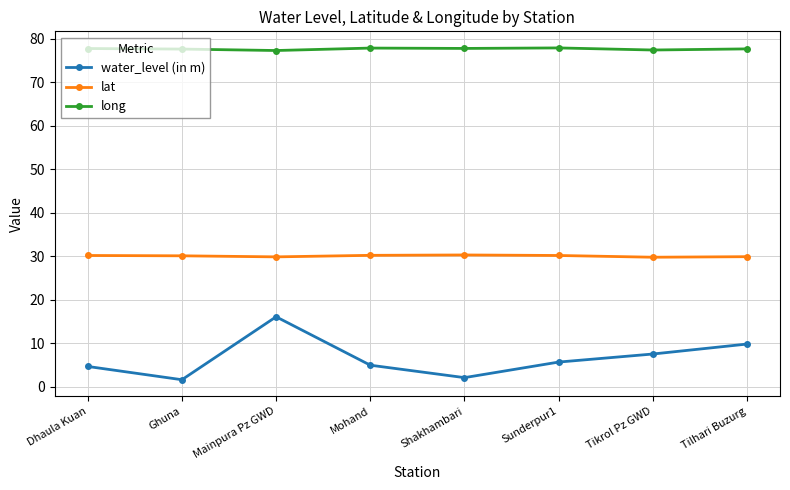

What is the average value of the lat series?

30.0